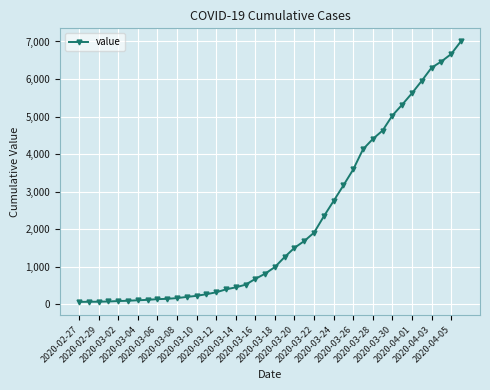

What is the average value?

2144